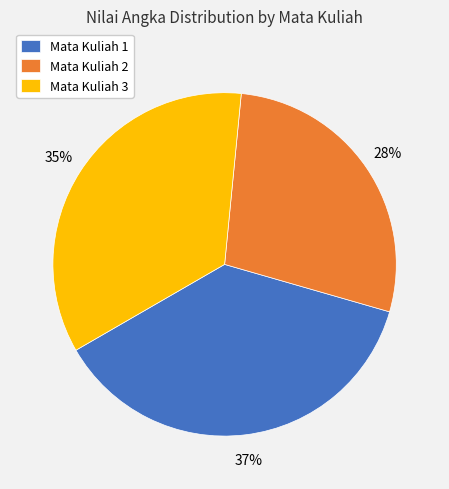

The Mata Kuliah 3 slice represents 27% of the pie. True or false?

False